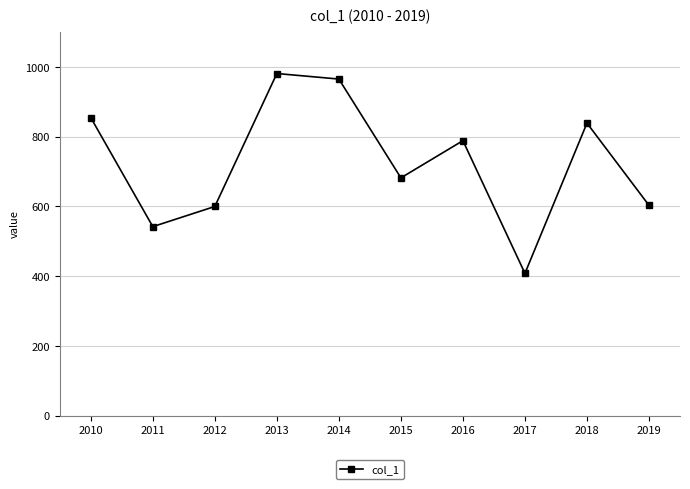

How many points are higher than both their immediate neighbors (excluding endpoints)?

3